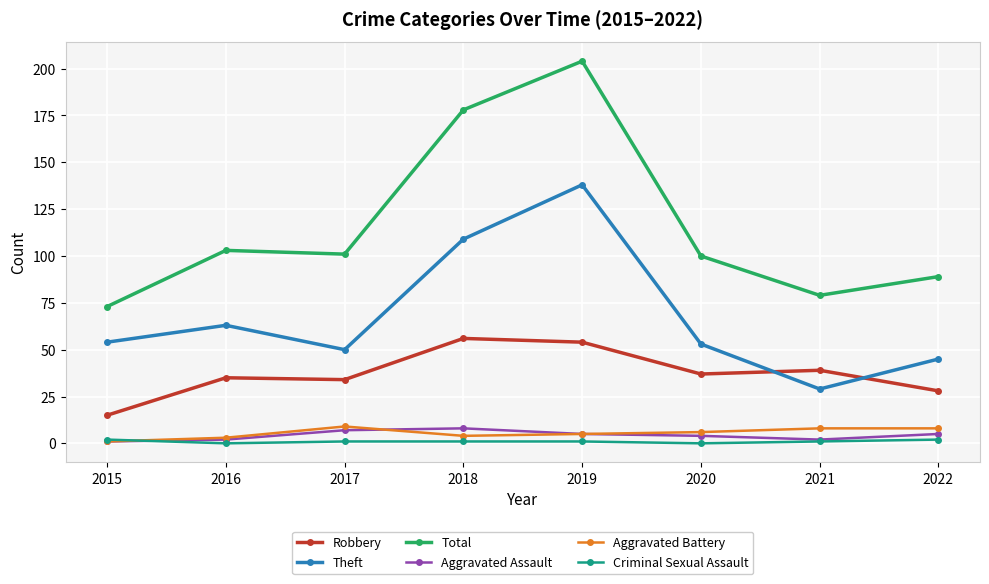

Reading left to right, list all the values displayed in this chart.

Robbery: 15	35	34	56	54	37	39	28
Theft: 54	63	50	109	138	53	29	45
Total: 73	103	101	178	204	100	79	89
Aggravated Assault: 1	2	7	8	5	4	2	5
Aggravated Battery: 1	3	9	4	5	6	8	8
Criminal Sexual Assault: 2	0	1	1	1	0	1	2